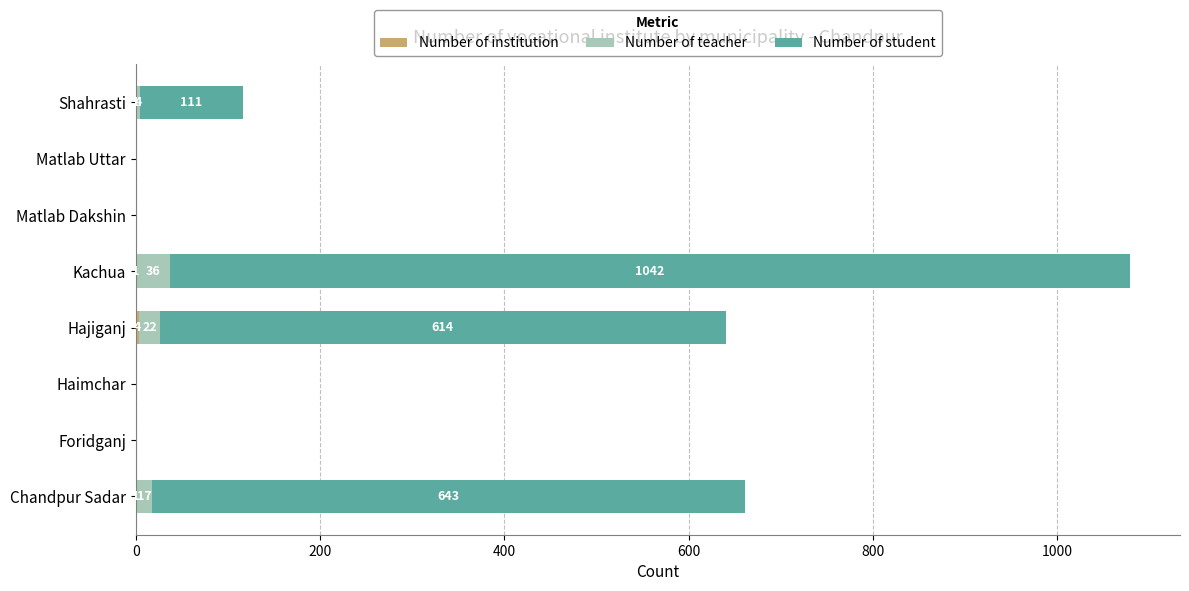

At which category is the sum across all series the highest?

Kachua